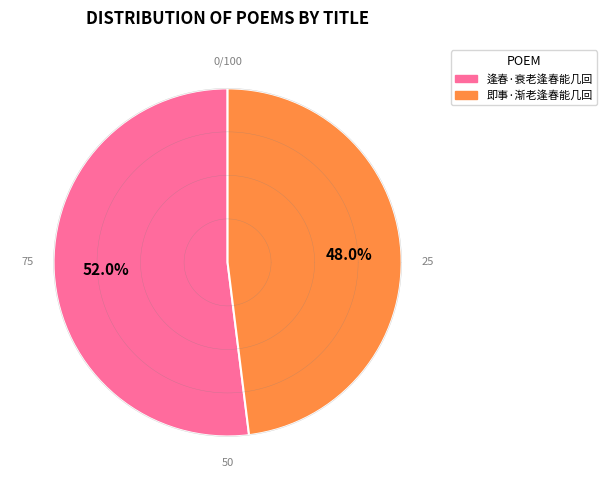

Count the number of slices in the pie.

2